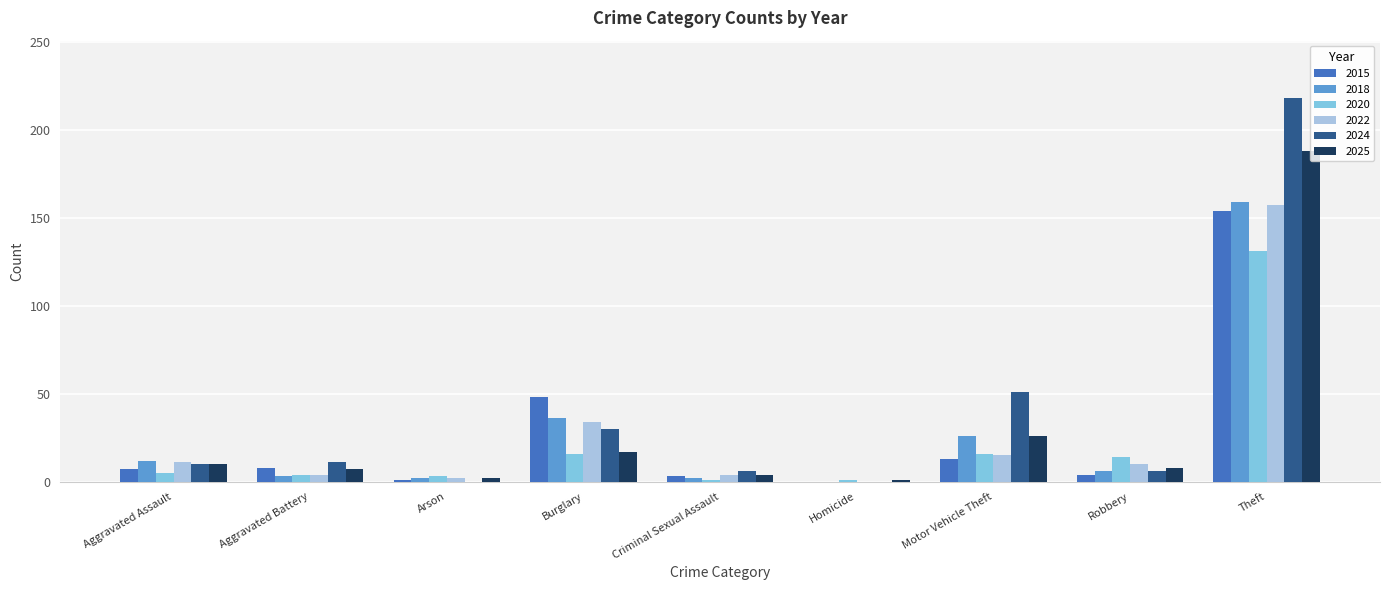

Where is 2022 nearest to the value 78?

Burglary